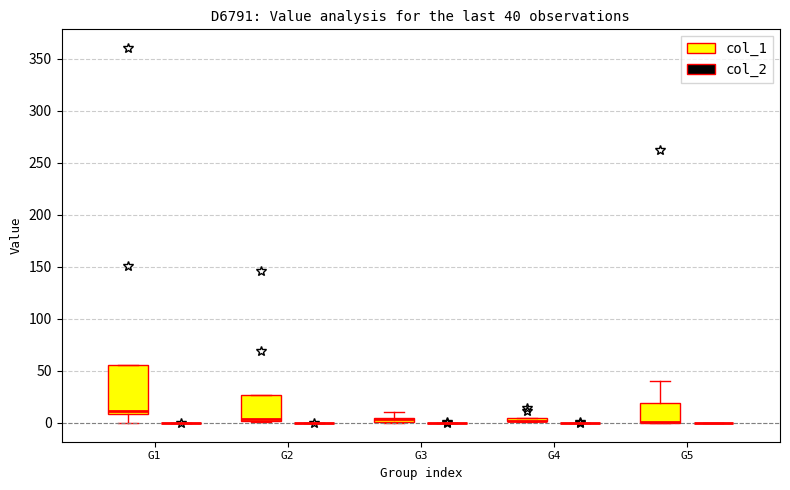

Comparing the boxes themselves (not the whiskers), which one is the tallest?

G1 (col_1)